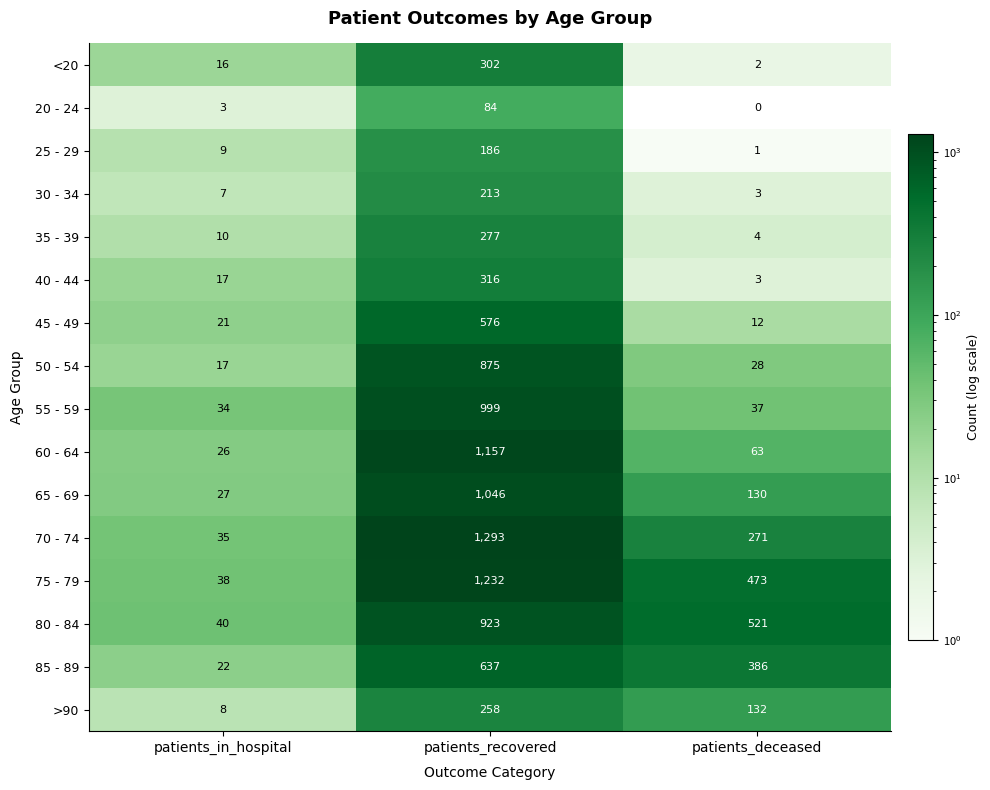

At how many categories does at least one series exceed 571?

1